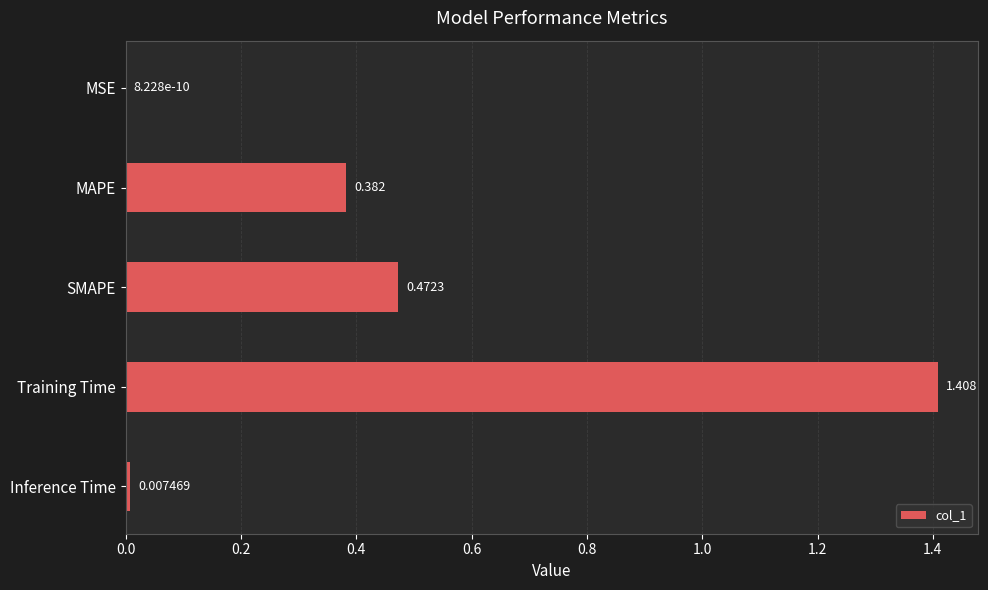

Between Inference Time and SMAPE, which is larger?

SMAPE